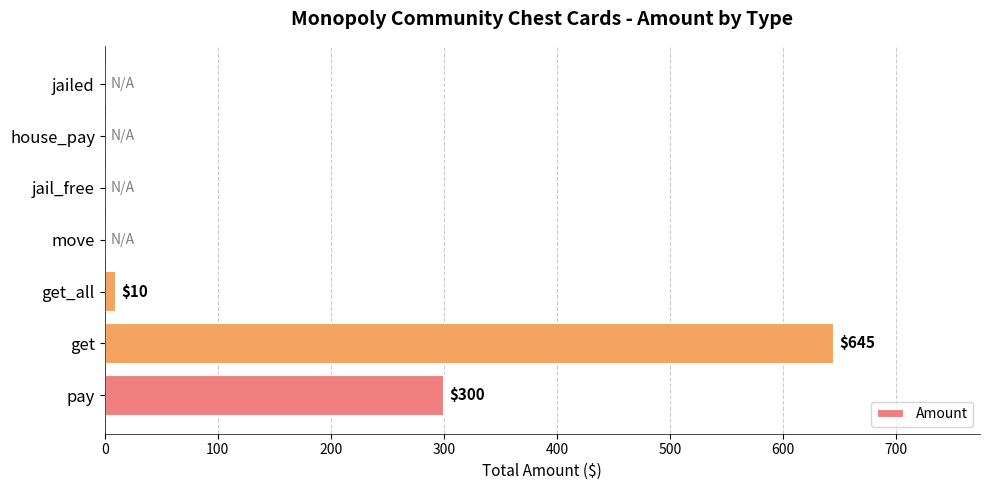

True or false: the data shows 305 at jailed.

False